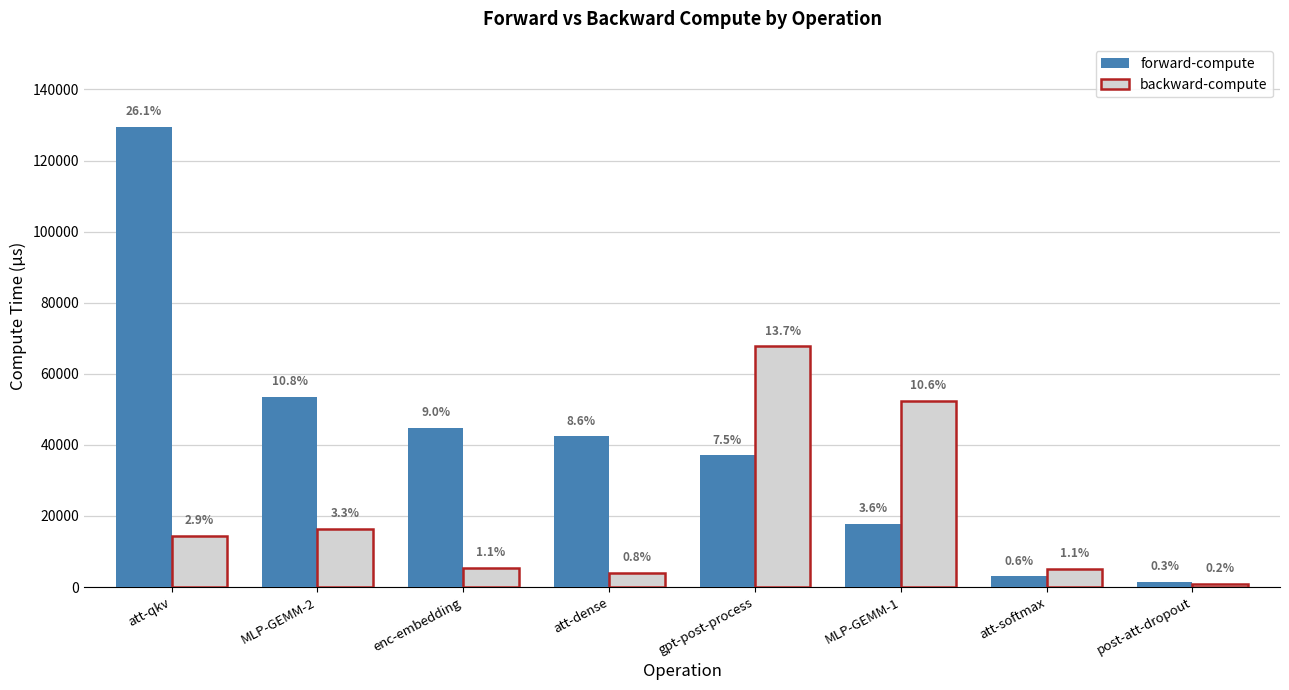

At which category is the sum across all series the highest?

att-qkv